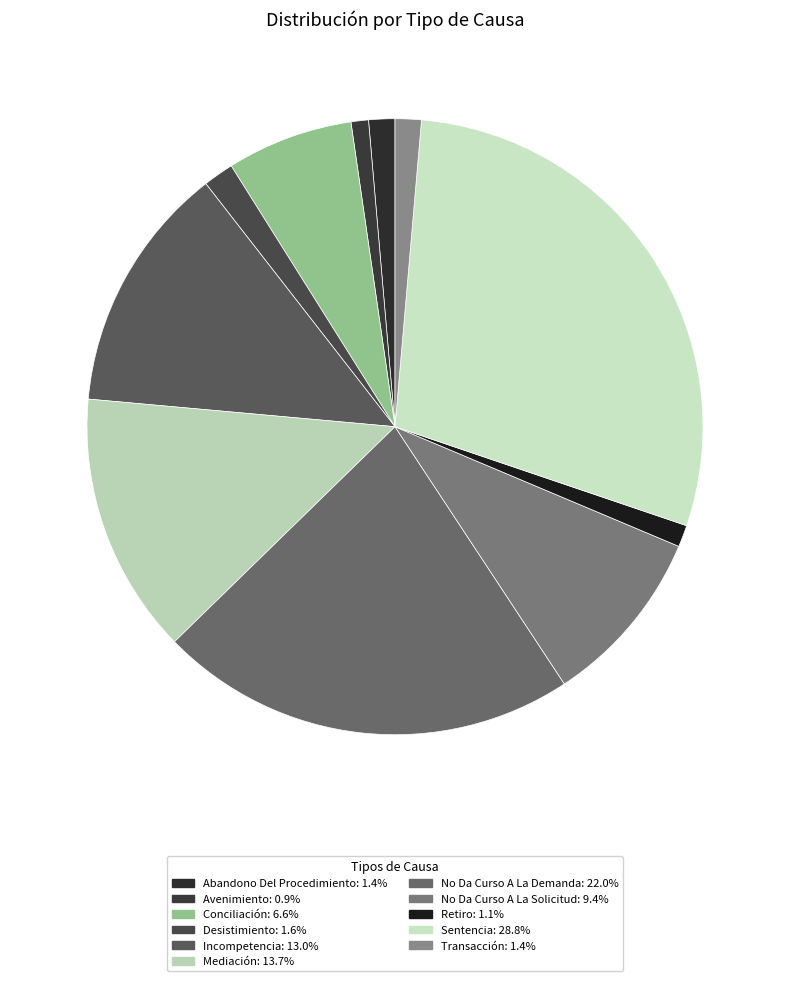

Is Desistimiento the majority of the pie?

No